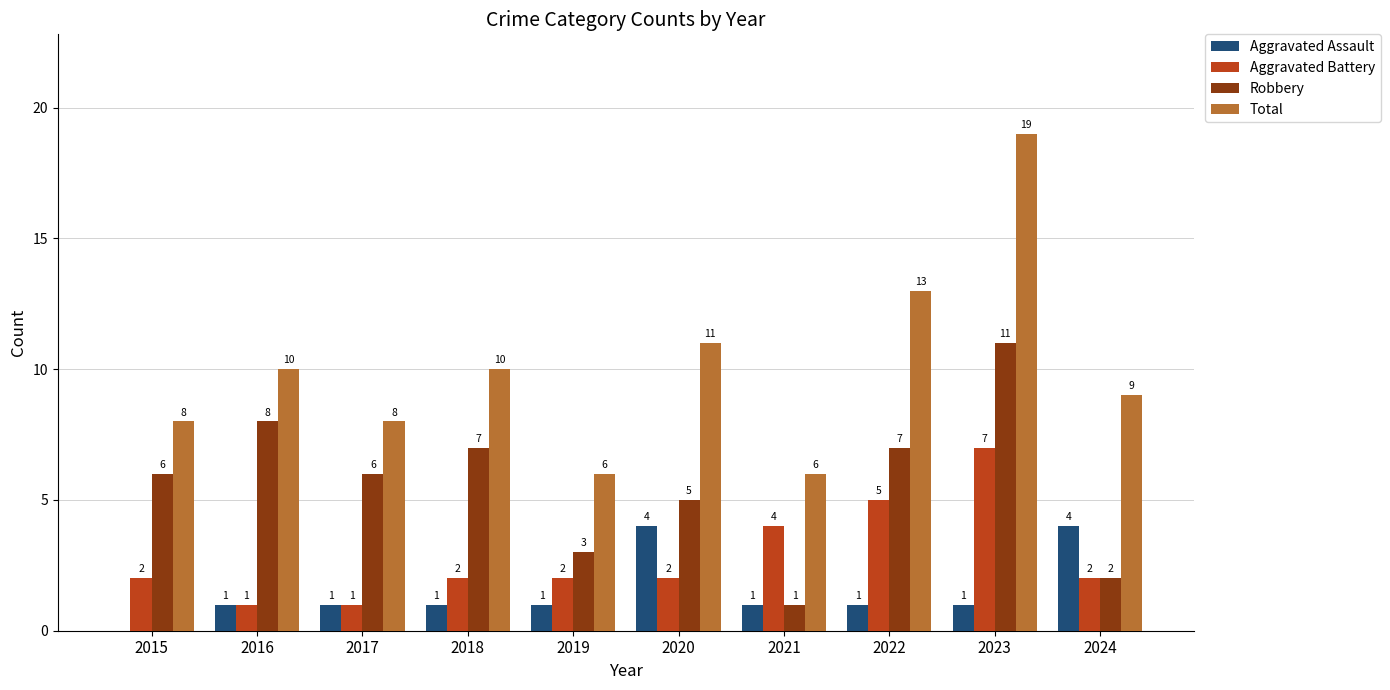

Which series has the largest total across all categories?

Total